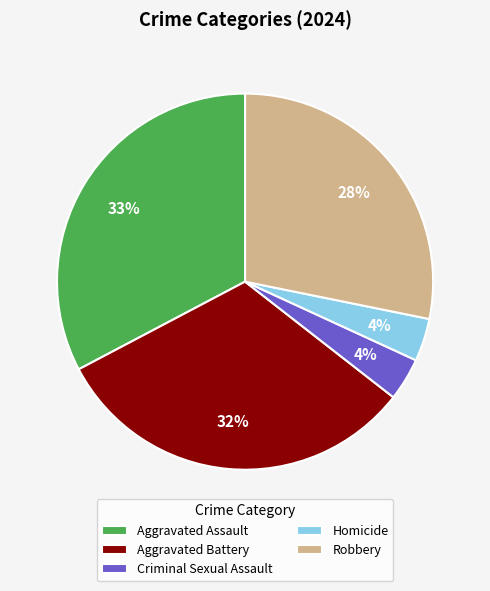

Between Criminal Sexual Assault and Aggravated Battery, which is larger?

Aggravated Battery